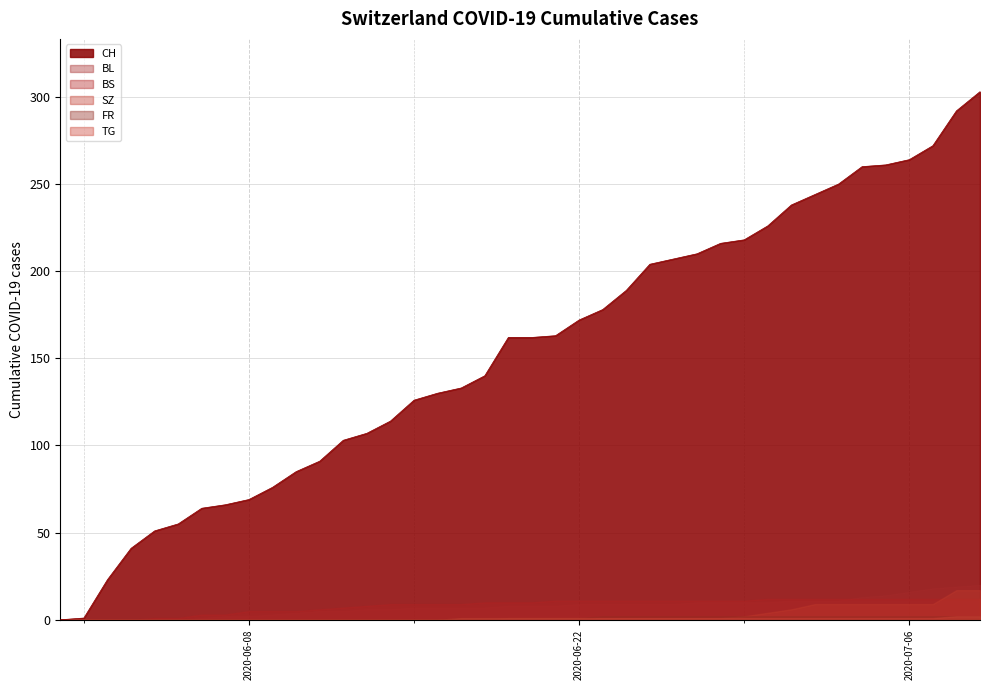

Is the value of BL at 26 greater than the value of BS at 4?

Yes